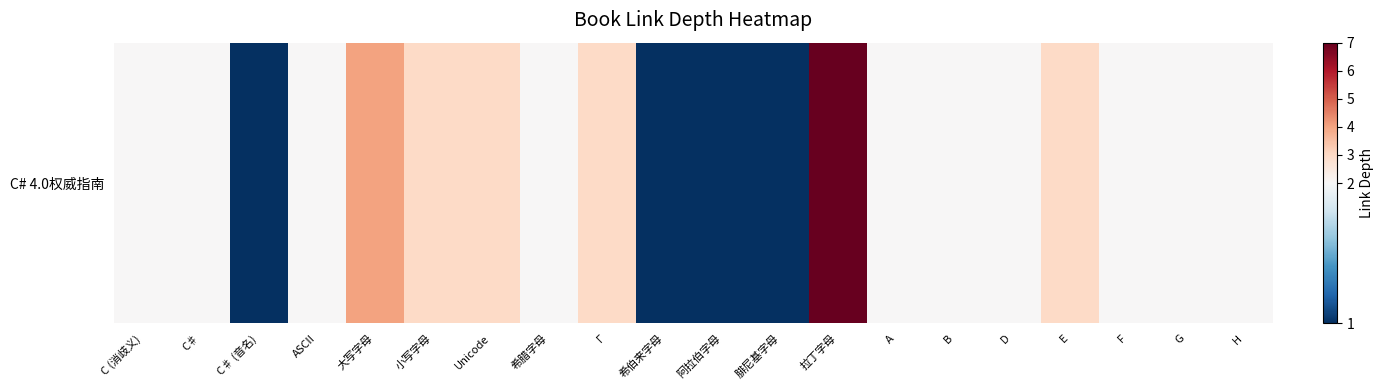

What is the difference between the maximum and minimum values?

6